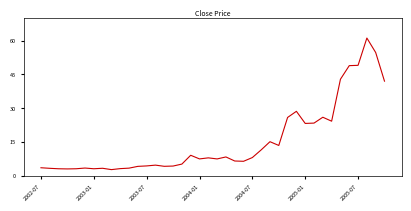

What is the maximum value shown in the chart?

61.1